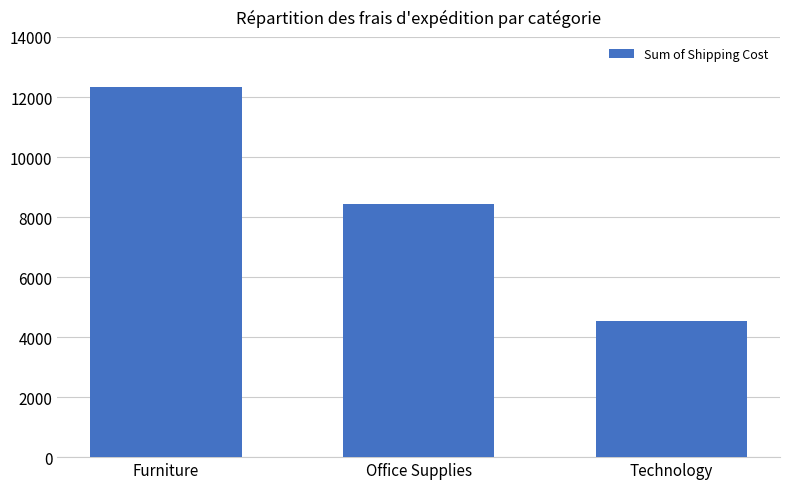

Read the value at Technology.

4545.1